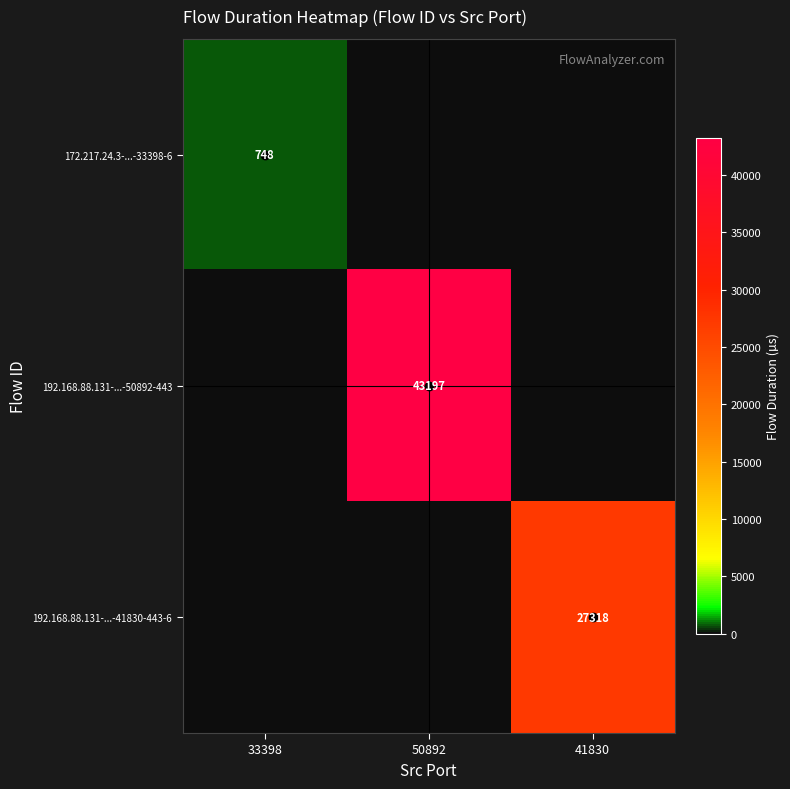

True or false: 192.168.88.131-...-50892-443 has a value of 21327 at 50892.

False